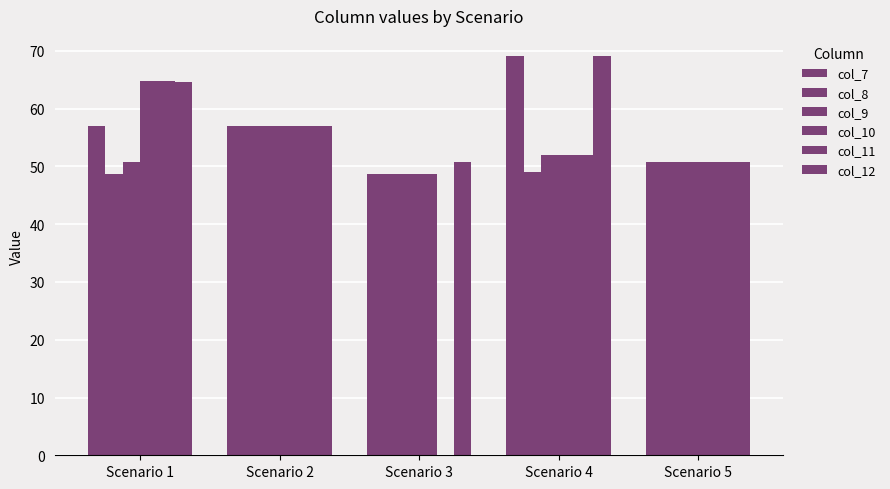

What is the sum of the col_8 values at Scenario 2 and Scenario 4?

106.1